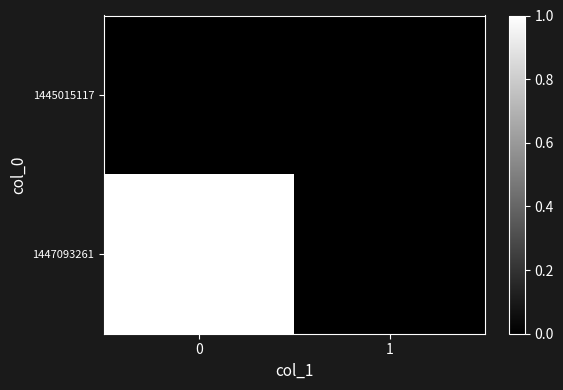

Rank the series by their average value, from highest to lowest.

row_1, row_0